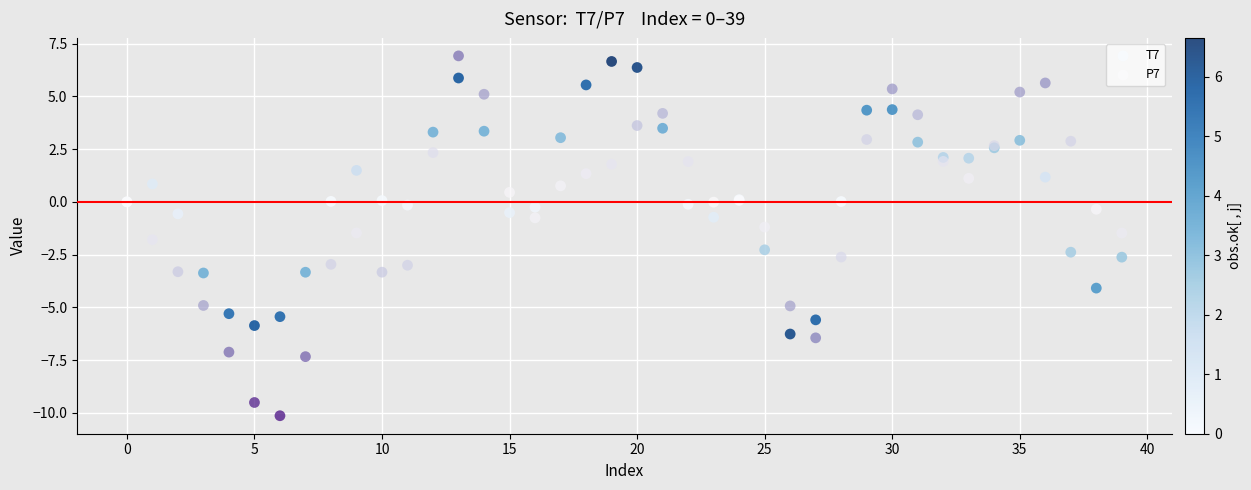

Which series has the largest Y range (max minus min)?

P7